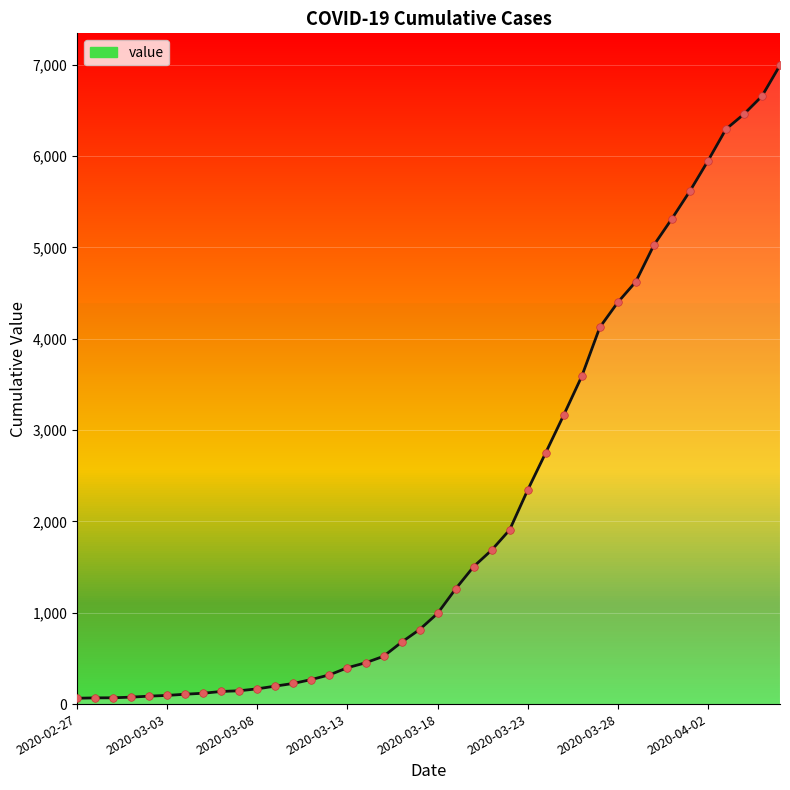

What is the maximum value shown in the chart?

6995